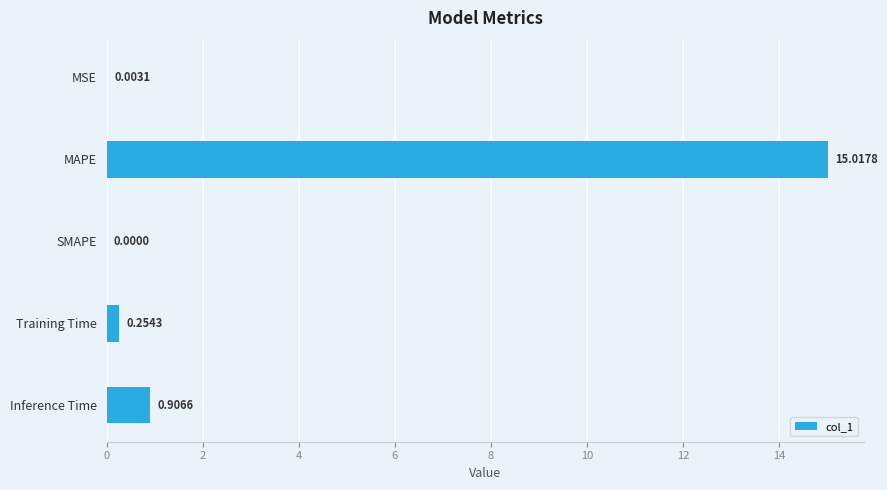

At which category does the chart reach its peak across all series?

MAPE